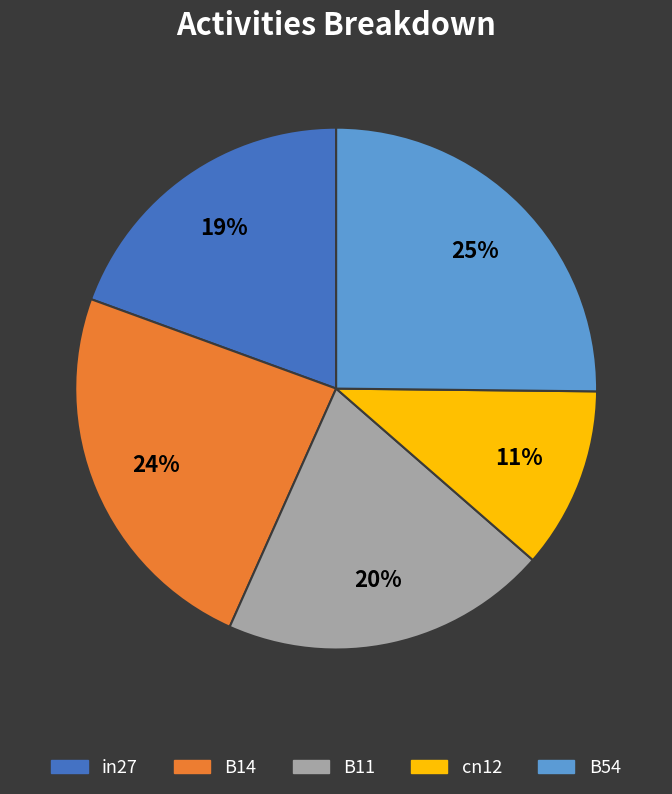

True or false: in27 accounts for 19% of the total.

True